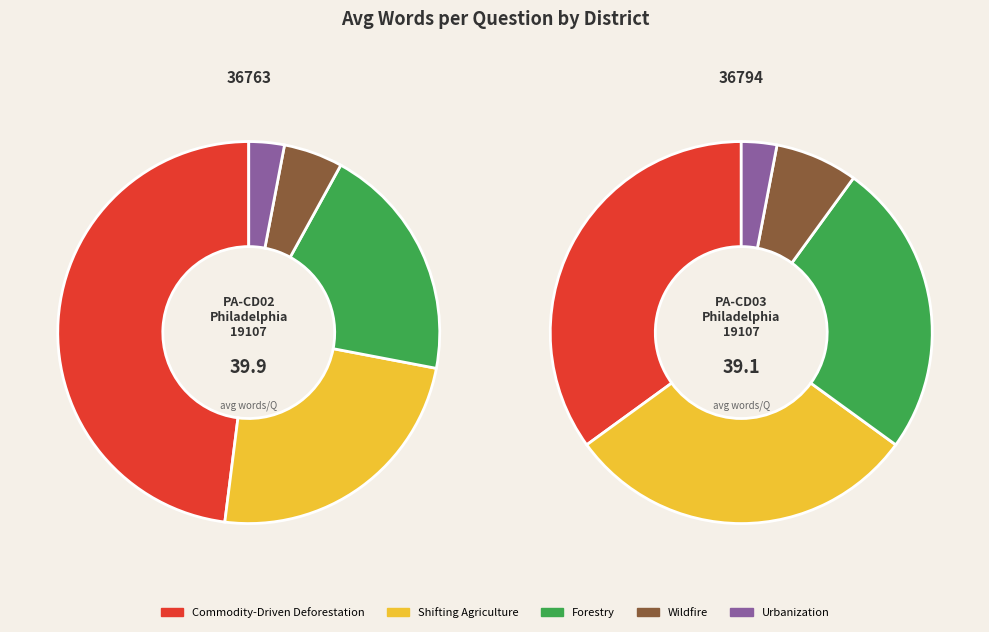

Does 36794 represent more than half of the total?

No